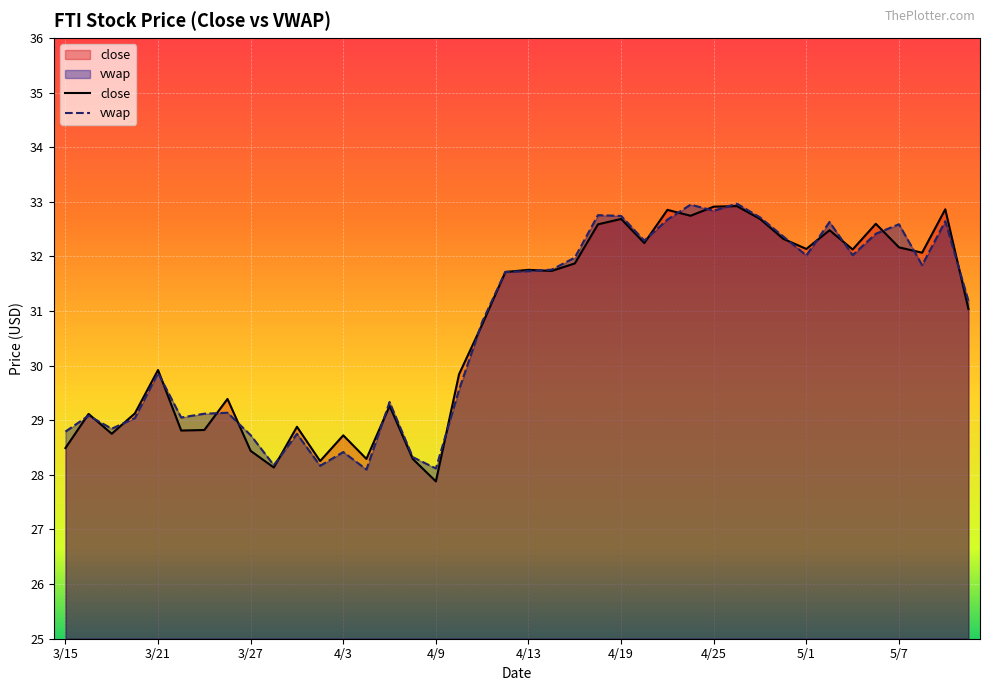

Does the chart display data point markers on the line(s)?

No